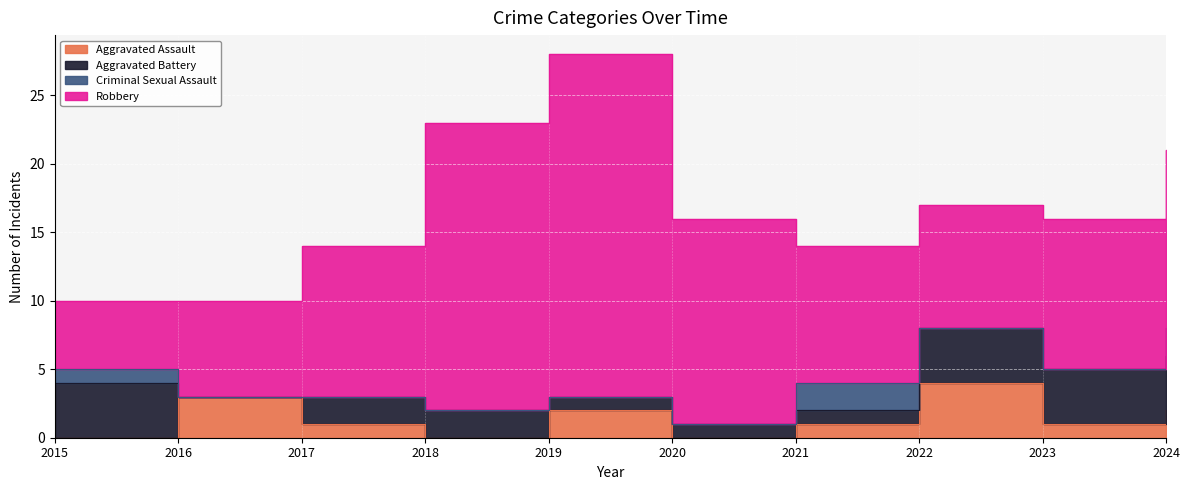

Reading left to right, extract all data points from this chart.

Aggravated Assault: 0	3	1	0	2	0	1	4	1	2
Aggravated Battery: 4	0	2	2	1	1	1	4	4	4
Criminal Sexual Assault: 1	0	0	0	0	0	2	0	0	2
Robbery: 5	7	11	21	25	15	10	9	11	13